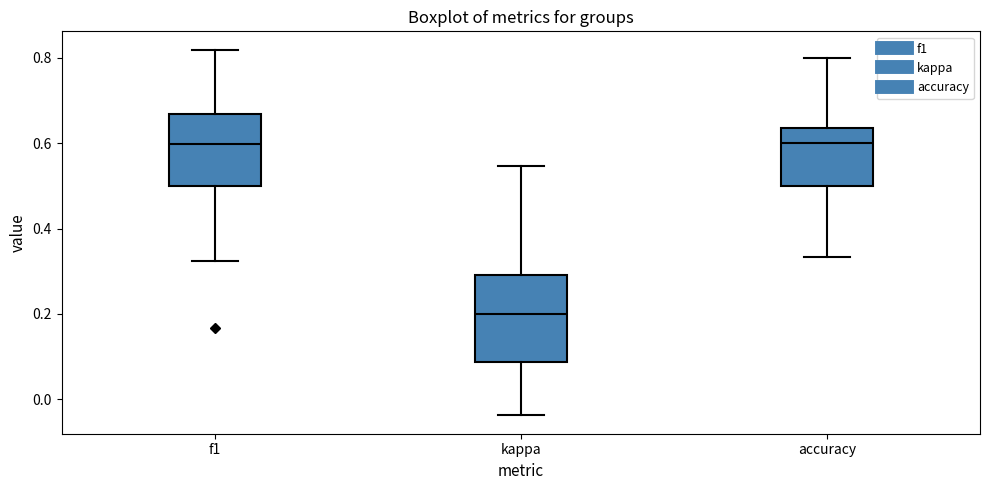

Where does the lower whisker of the box for accuracy end on the y-axis? The values are not printed on the chart, so give them approximately, as read against the axis.

0.34